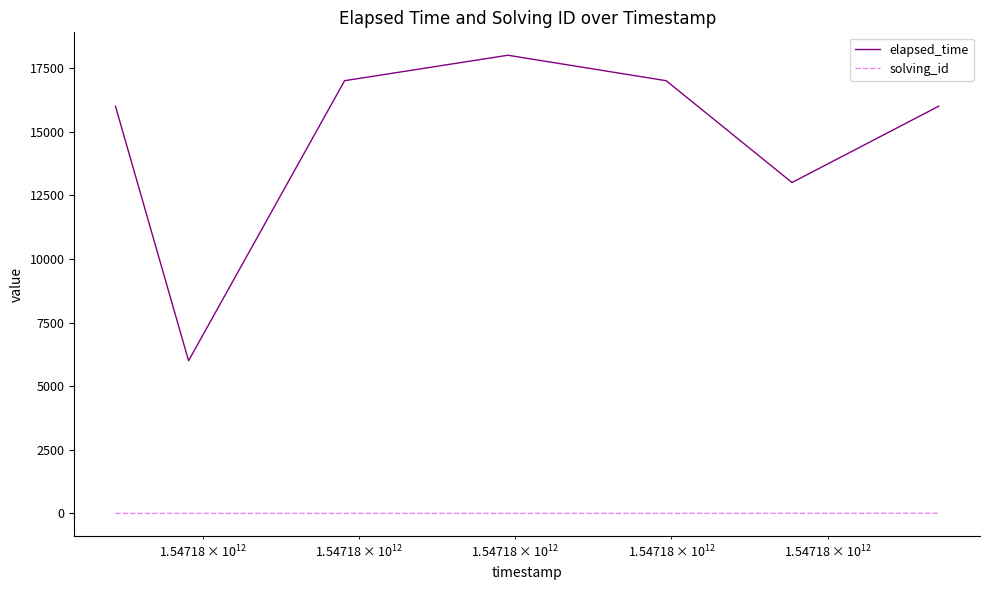

True or false: solving_id and elapsed_time intersect in this chart.

False